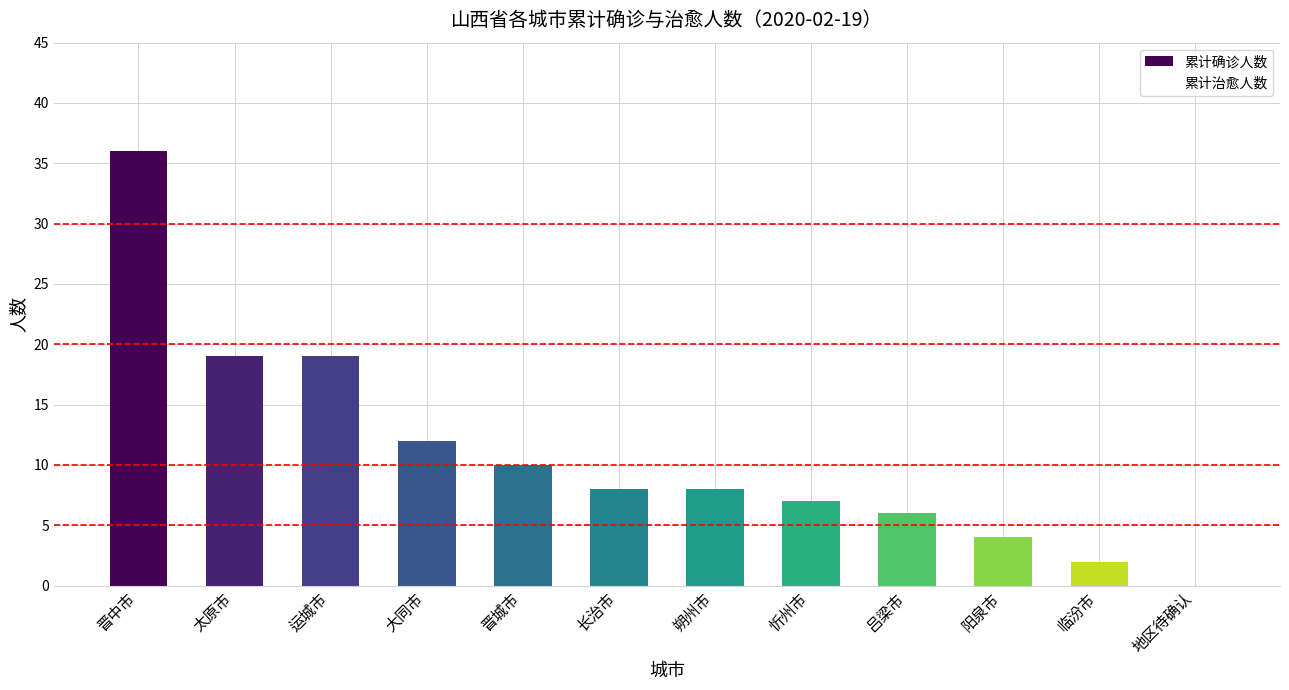

What is the average value of the 累计治愈人数 series?

5